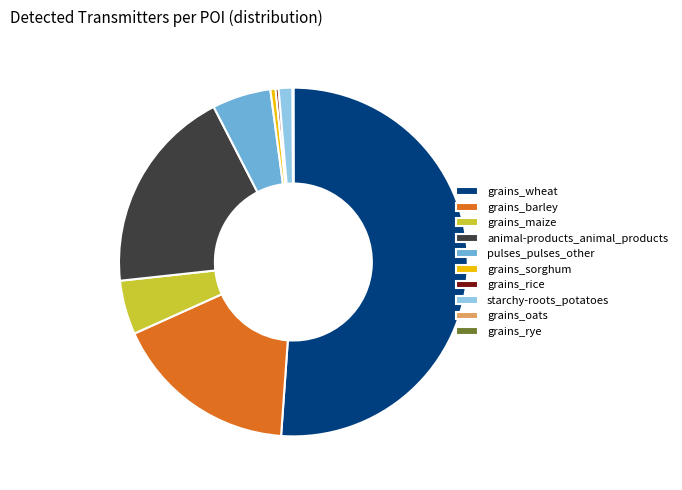

Does grains_wheat account for over 50% of the chart?

Yes